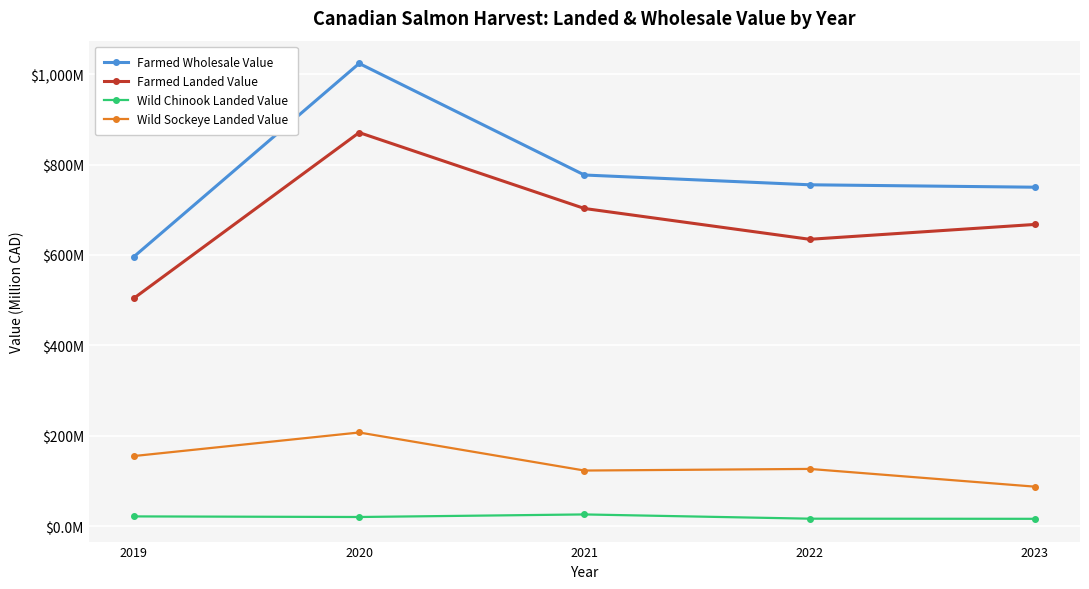

Reading left to right, transcribe all the data shown in this chart.

Farmed Wholesale Value: 596.3	1023.9	777.0	755.4	750.0
Farmed Landed Value: 504.3	870.9	702.9	634.7	667.6
Wild Chinook Landed Value: 21.5	20.2	25.9	16.5	16.2
Wild Sockeye Landed Value: 155.1	207.2	123.0	126.6	87.3